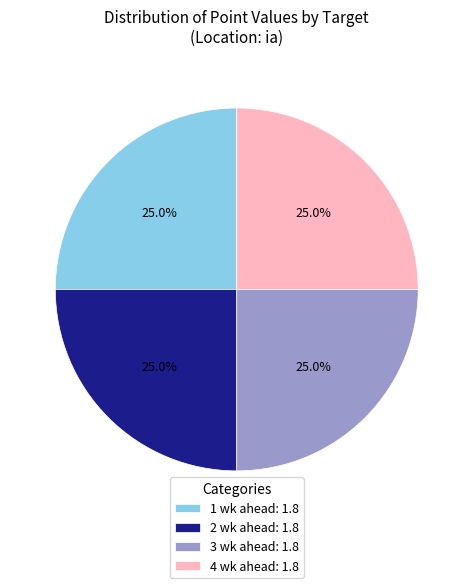

To the nearest percent, what is the average slice percentage?

25%